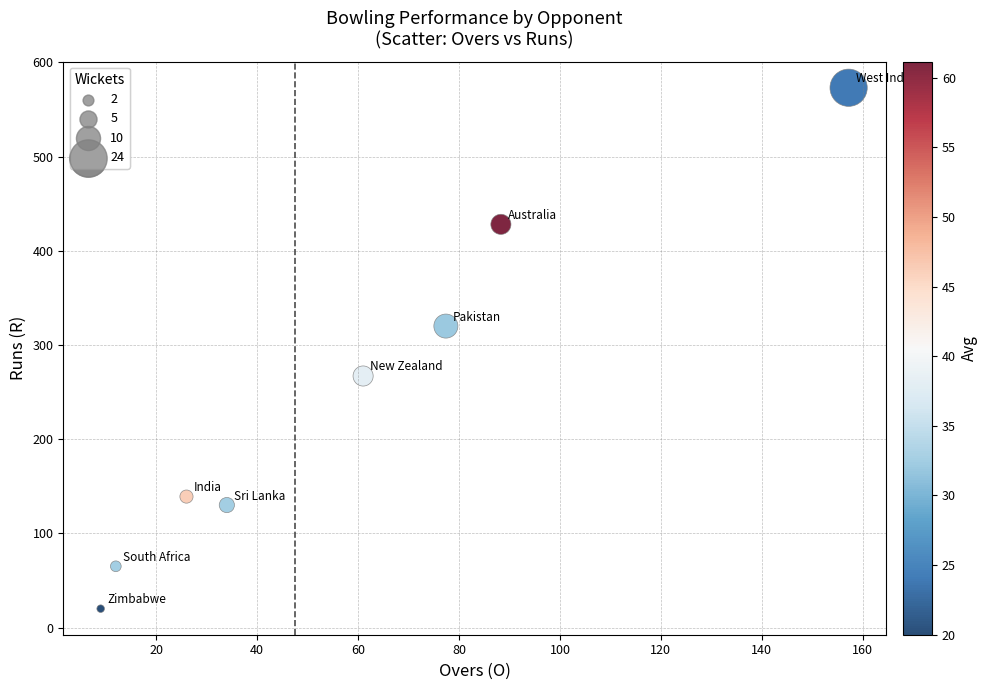

What is the range of Y values (max minus min)?

553